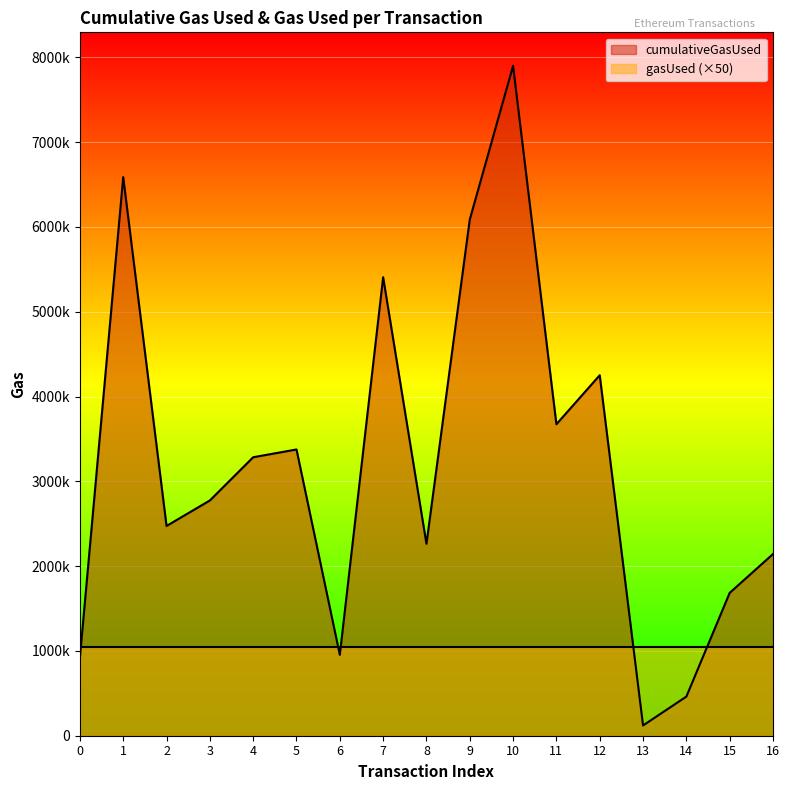

Where does the data first go above 2774354?

1